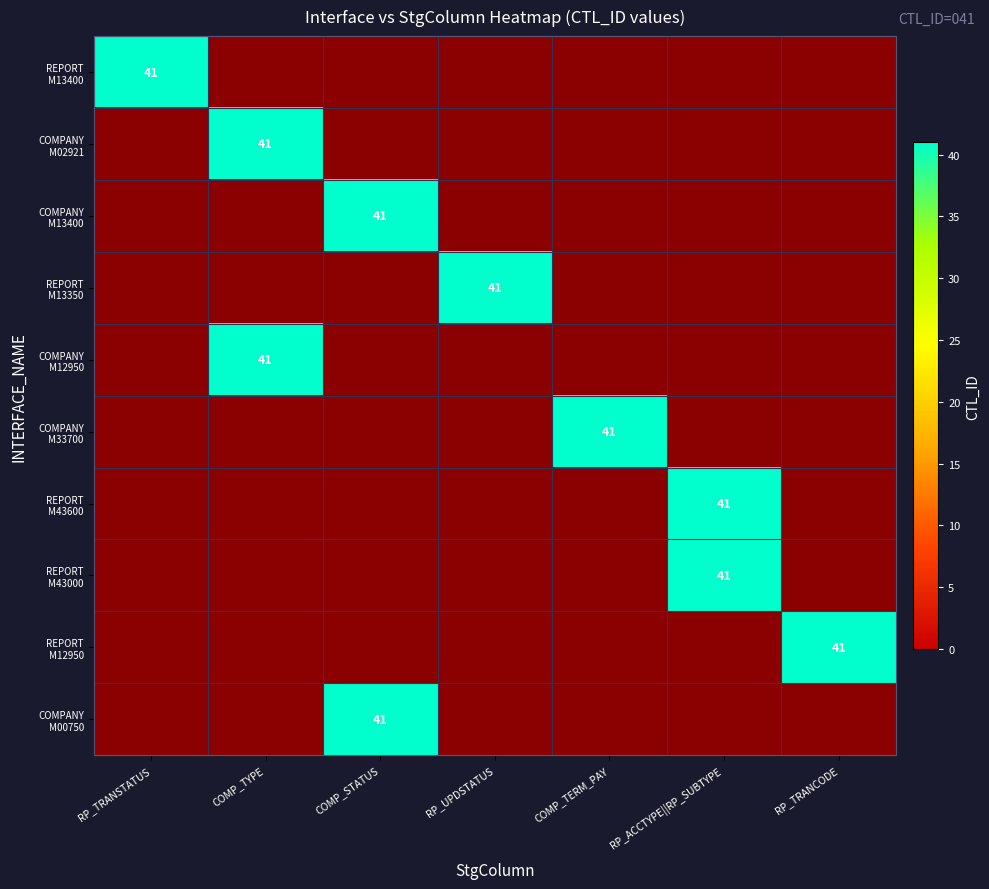

At 6, list the series in order from largest to smallest.

INT_T_ATS_REPORT_FILE10_M12950, INT_T_ATS_REPORT_FILE10_M13400, INT_T_ATS_COMPANY_FILE10_M02921, INT_T_ATS_COMPANY_FILE10_M13400, INT_T_ATS_REPORT_FILE10_M13350, INT_T_ATS_COMPANY_FILE10_M12950, INT_T_ATS_COMPANY_FILE10_M33700, INT_T_ATS_REPORT_FILE10_M43600, INT_T_ATS_REPORT_FILE10_M43000, INT_T_ATS_COMPANY_FILE10_M00750